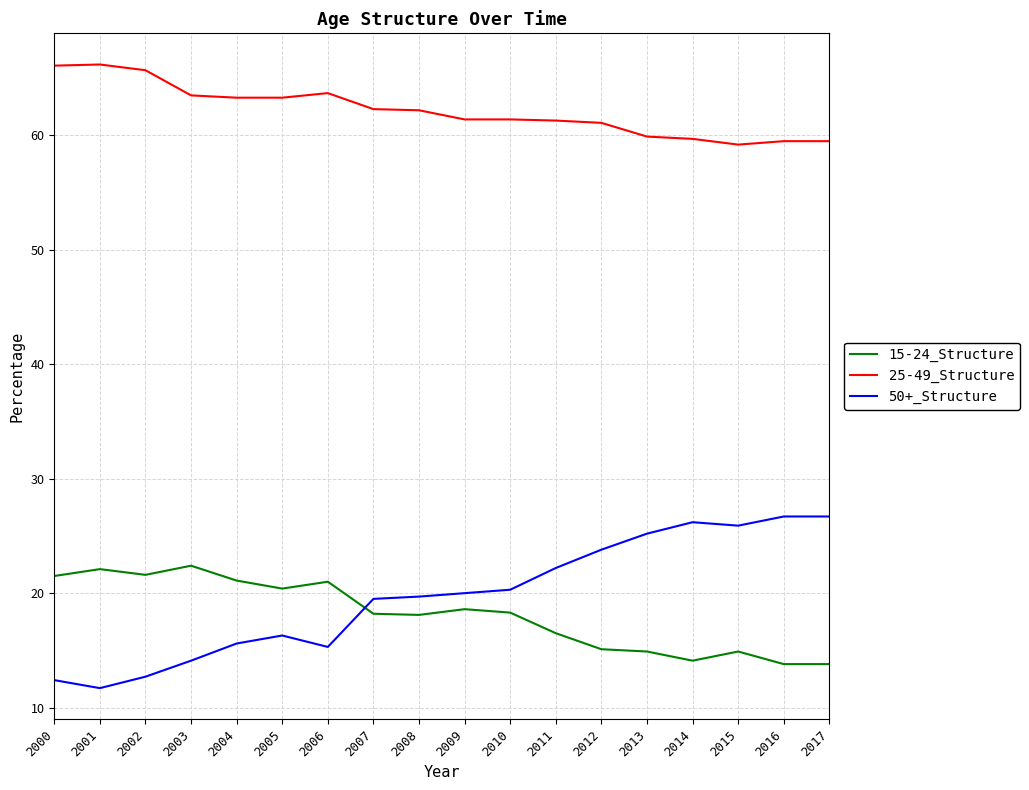

Which series has the largest total across all categories?

25-49_Structure